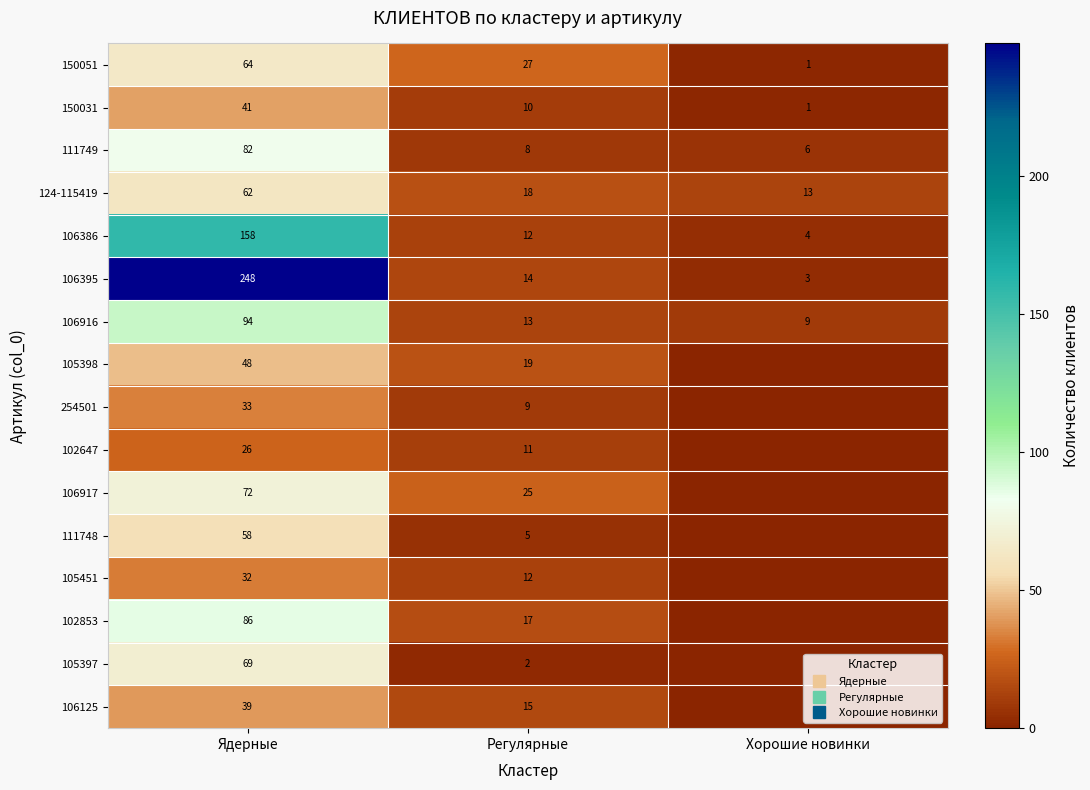

The value of 106916 at Хорошие новинки is 9. True or false?

True